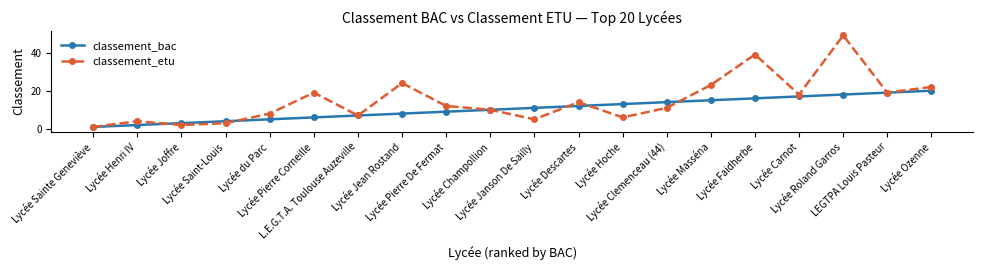

The value of classement_bac at Lycée Carnot is 28. True or false?

False